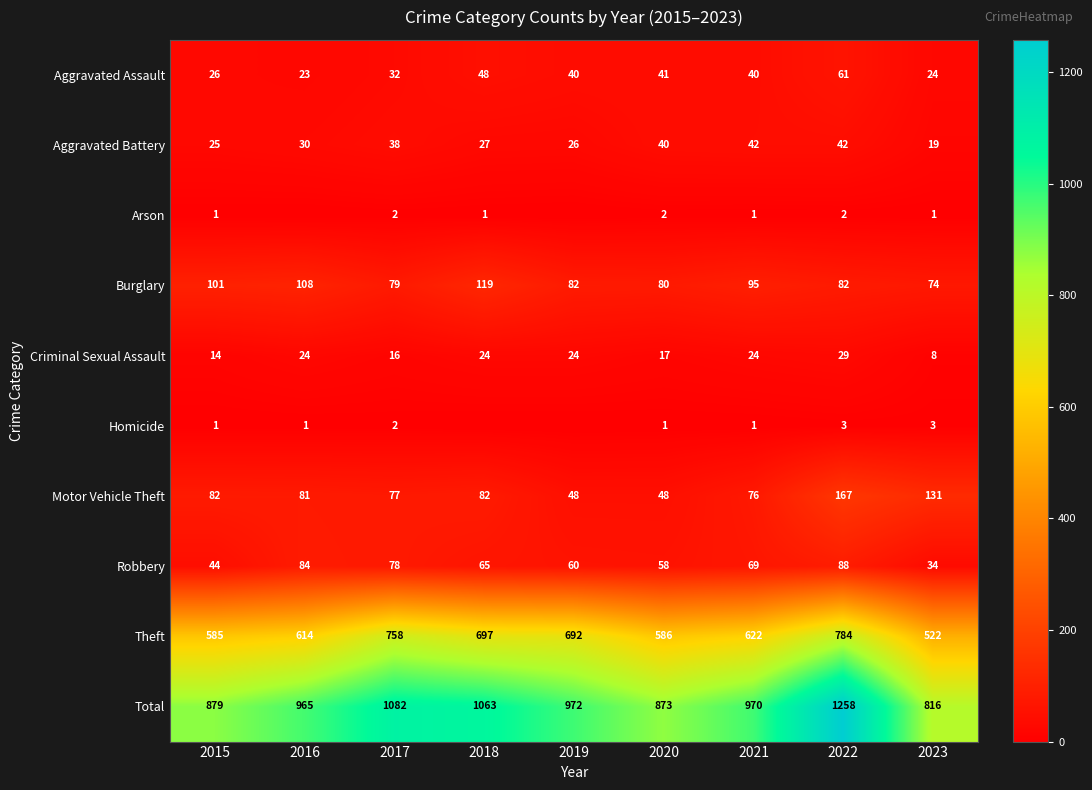

What is the difference between the highest and lowest values at 2020?

872